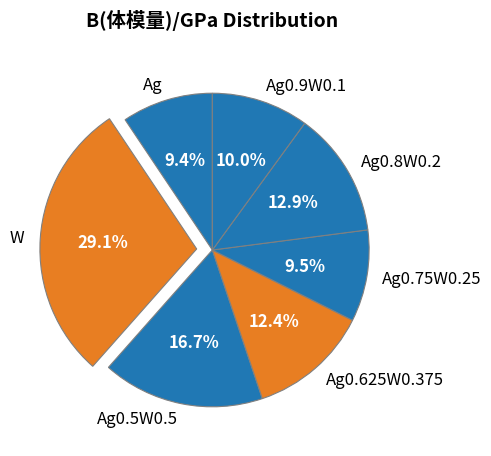

How many slices are in this pie chart?

7